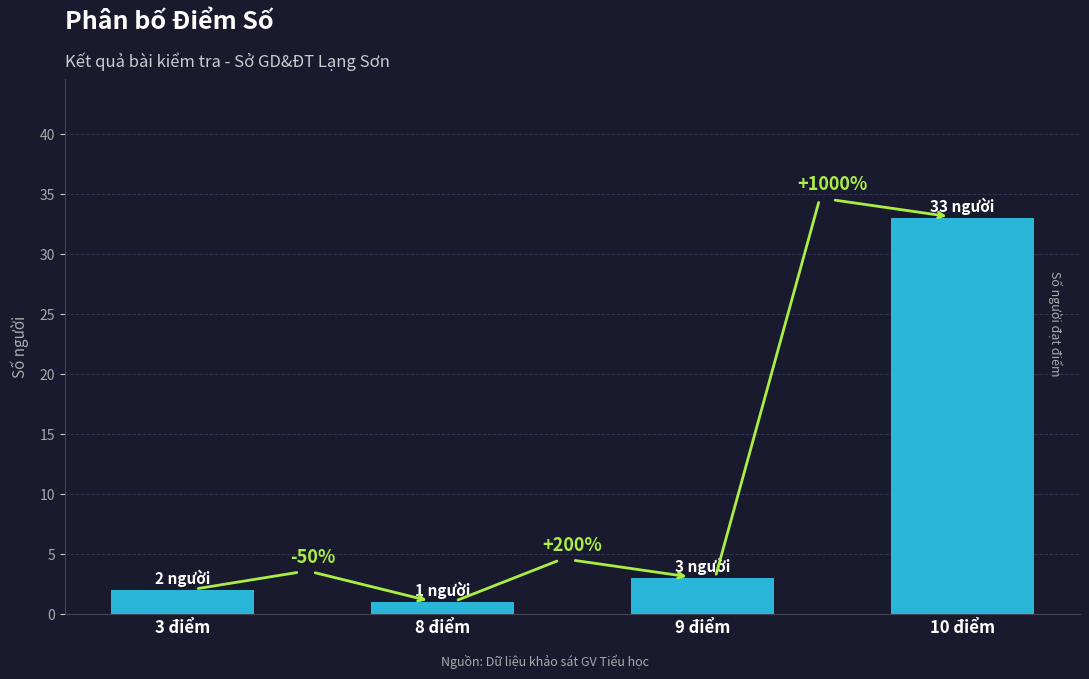

List the labels in order of value, smallest first.

8 điểm, 3 điểm, 9 điểm, 10 điểm